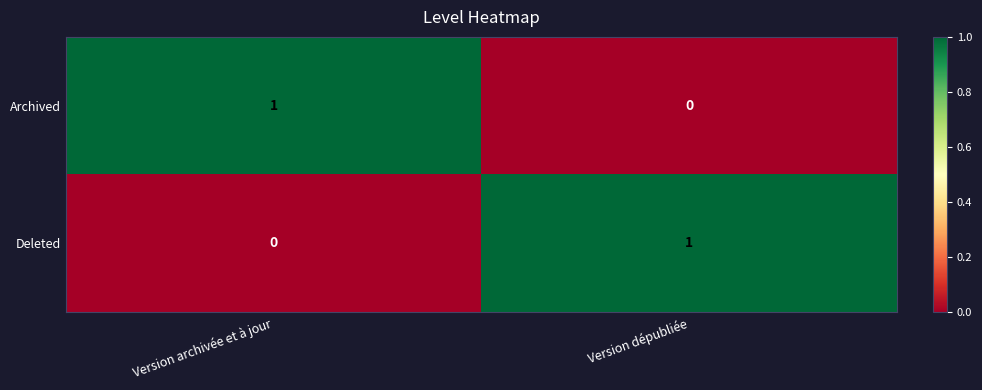

Is it true that Deleted equals 0 at Version archivée et à jour?

True